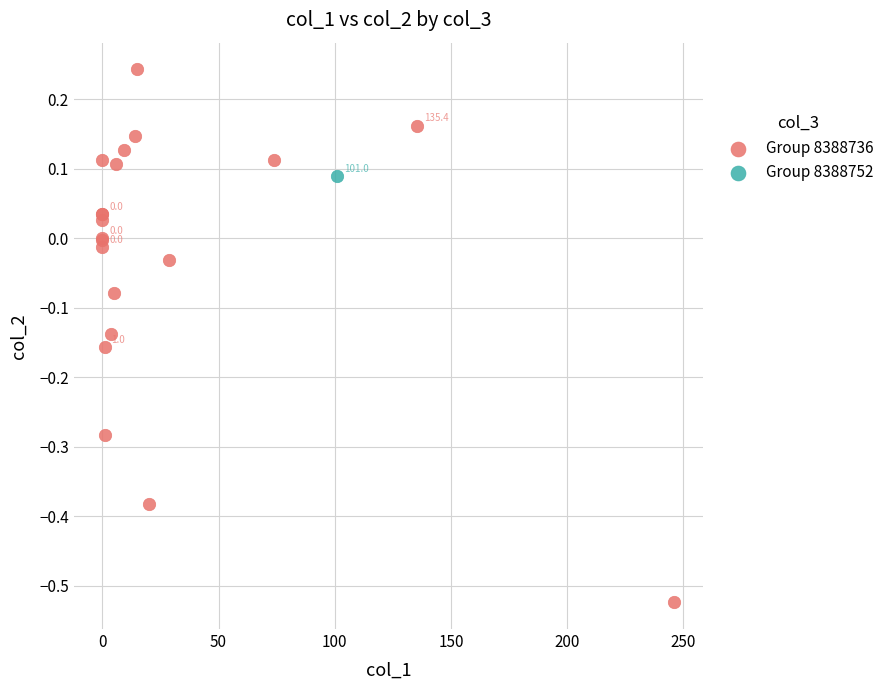

What are all the series names shown in the legend?

Group 8388736, Group 8388752